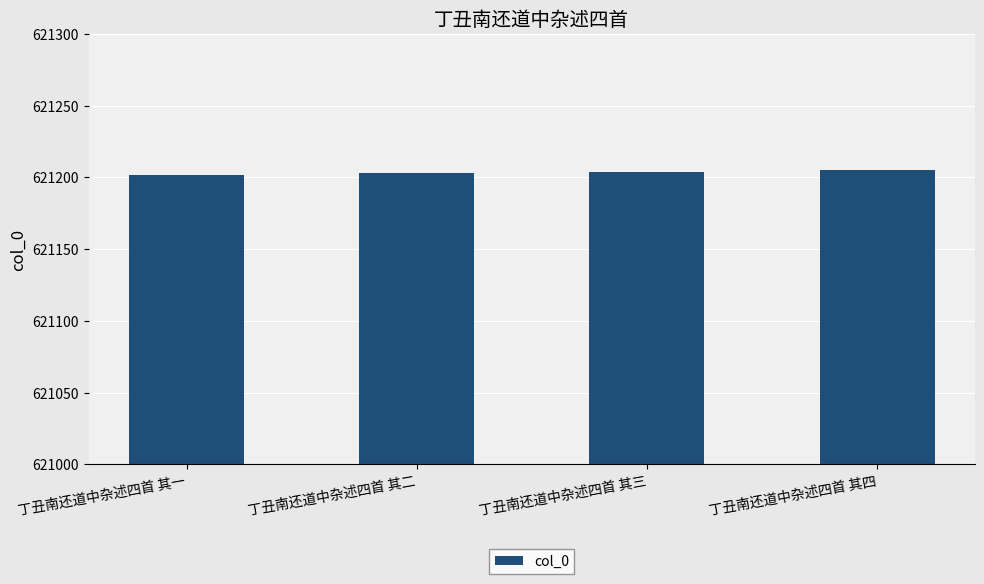

The chart shows a value of 621204 at 丁丑南还道中杂述四首 其三. True or false?

True